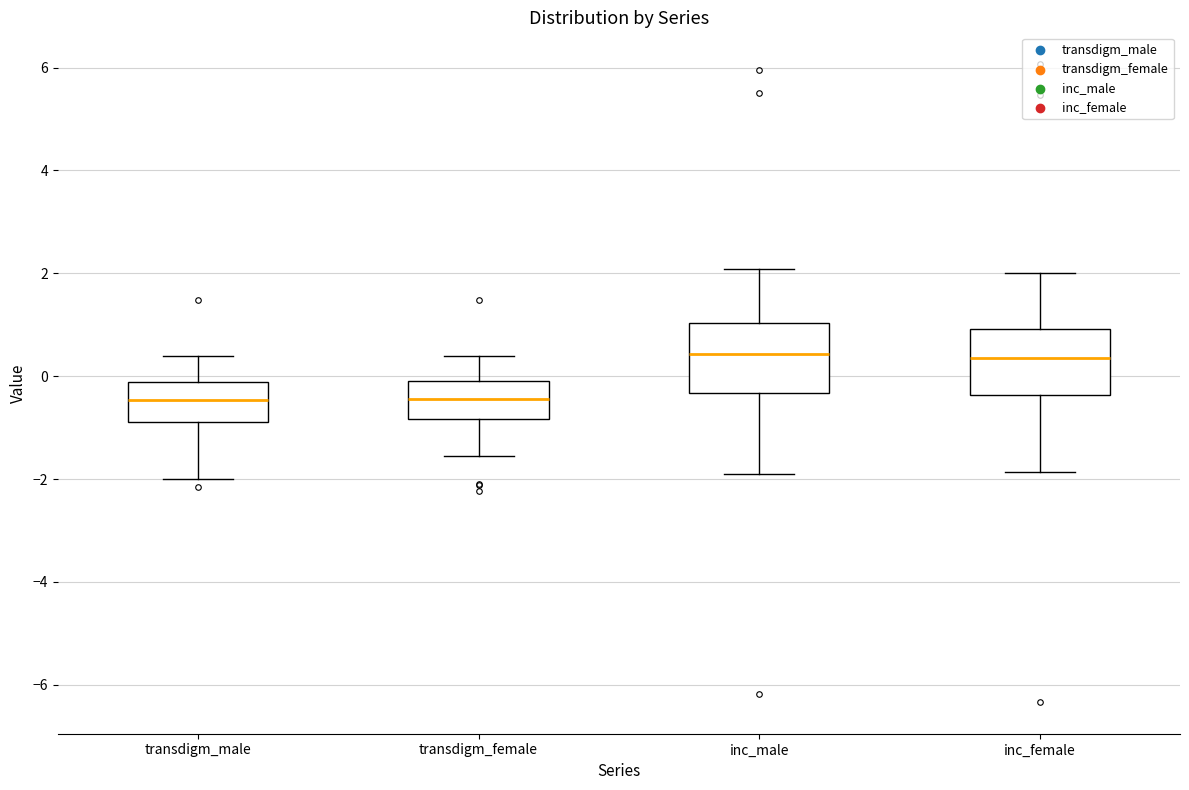

Reading left to right, read every box against the y-axis: the position of its median line, the range the box covers, and the ends of its whiskers. The values are not printed on the chart, so give them approximately, as read against the axis.

transdigm_male: median -0.4, box -0.8 to -0.2, whiskers -2.0 to 0.4
transdigm_female: median -0.4, box -0.8 to -0.2, whiskers -1.6 to 0.4
inc_male: median 0.4, box -0.4 to 1.0, whiskers -2.0 to 2.0
inc_female: median 0.4, box -0.4 to 1.0, whiskers -1.8 to 2.0